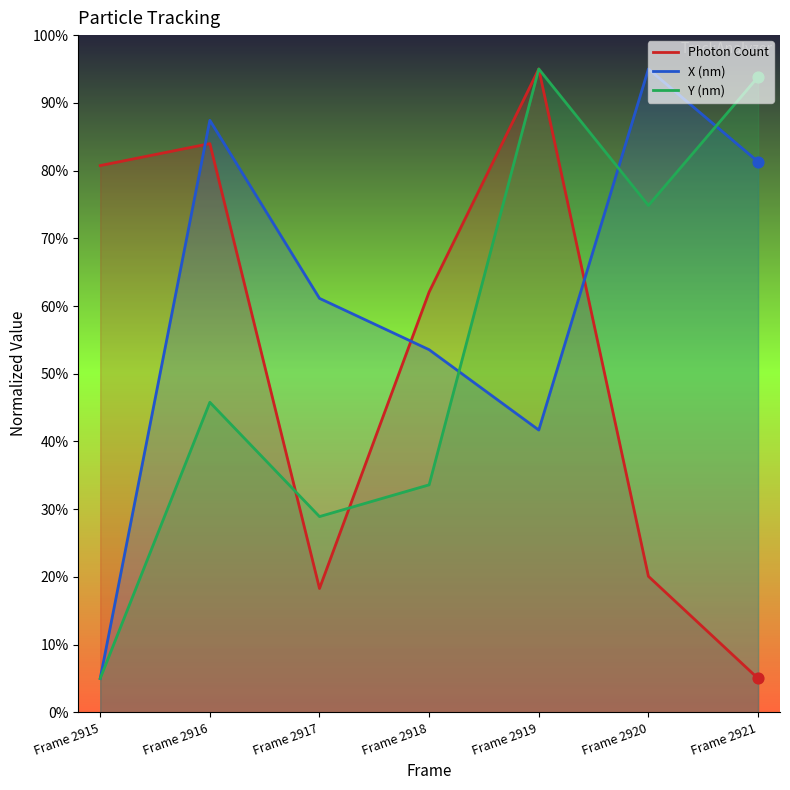

At how many categories does at least one series exceed 91?

3